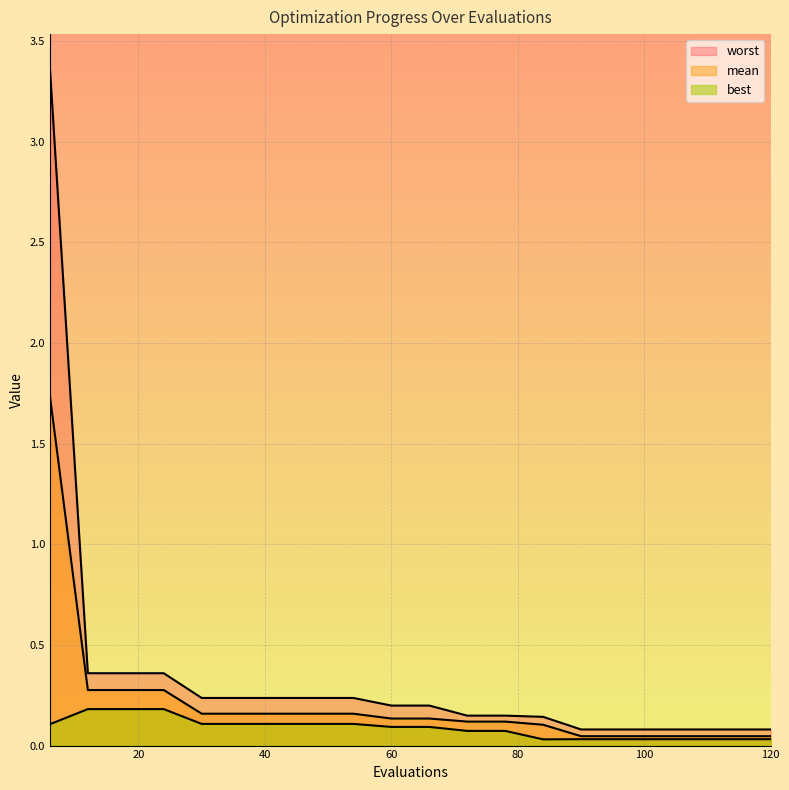

List the series in order of their overall mean, highest first.

worst, mean, best